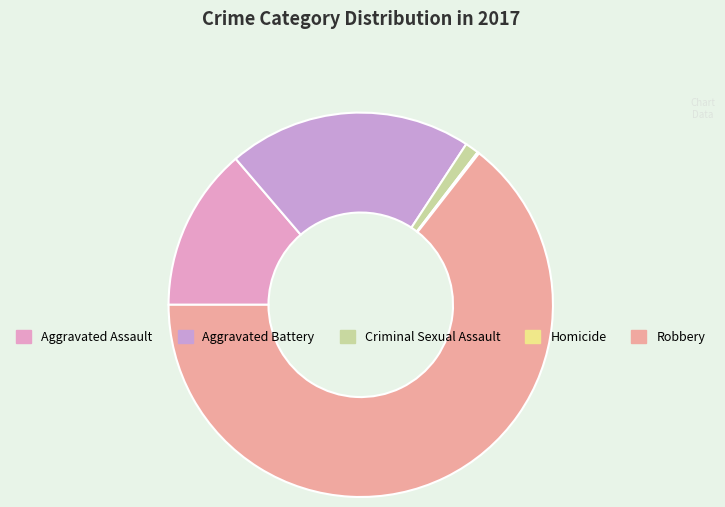

What is the smallest slice in the pie chart?

Homicide